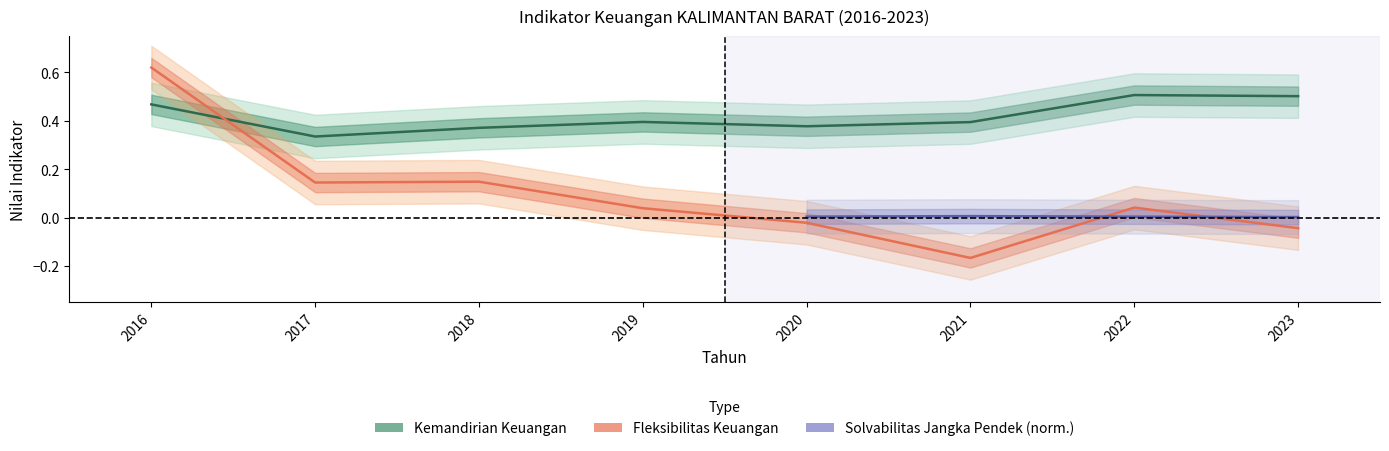

The Kemandirian Keuangan series shows 0.4 at 2019. True or false?

True